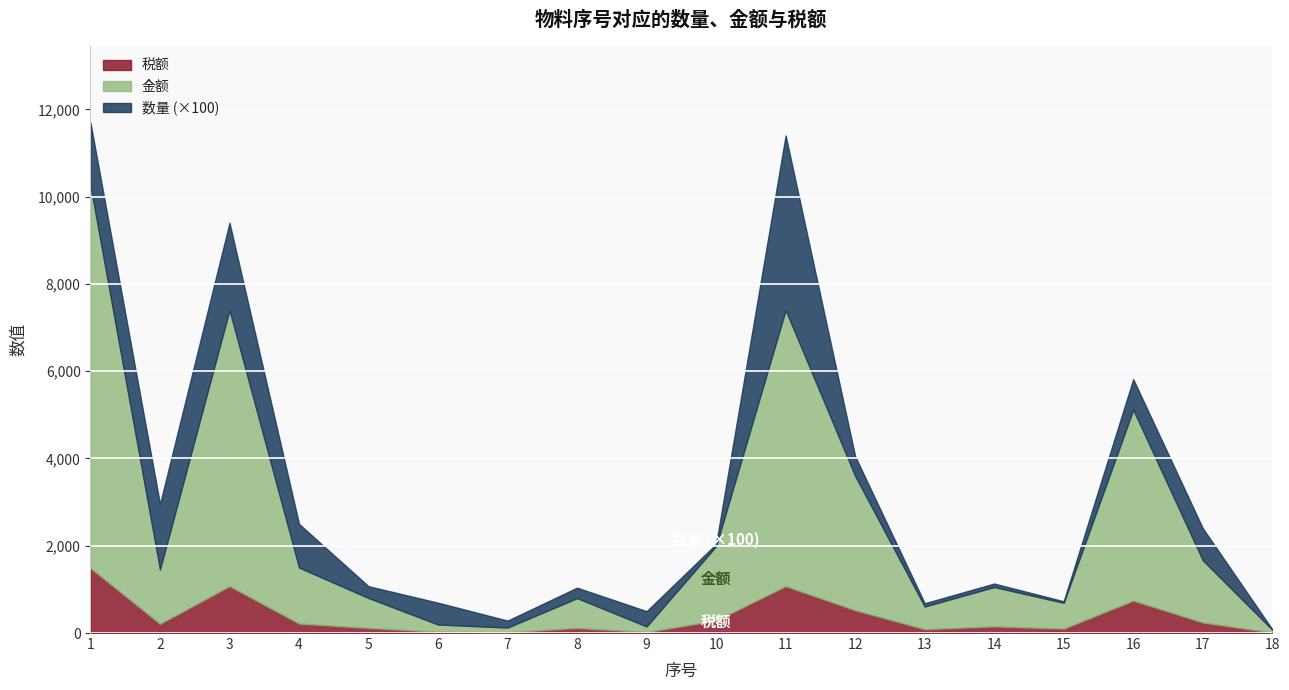

Reading left to right, list all the values displayed in this chart.

数量: 1=14.4	2=15.0	3=20.0	4=10.0	5=2.7	6=5.0	7=1.6	8=2.4	9=3.5	10=0.5	11=40.0	12=4.5	13=0.8	14=0.8	15=0.3	16=7.0	17=7.3	18=0.1
金额: 1=8763.1	2=1243.6	3=6324.8	4=1282.0	5=685.4	6=166.7	7=106.7	8=683.1	9=128.6	10=1700.4	11=6324.8	12=3076.9	13=519.2	14=900.5	15=592.2	16=4373.5	17=1426.0	18=65.6
税额: 1=1489.7	2=211.4	3=1075.2	4=217.9	5=116.5	6=28.3	7=18.1	8=116.1	9=21.9	10=289.1	11=1075.2	12=523.1	13=88.3	14=153.1	15=100.7	16=743.5	17=242.4	18=11.2